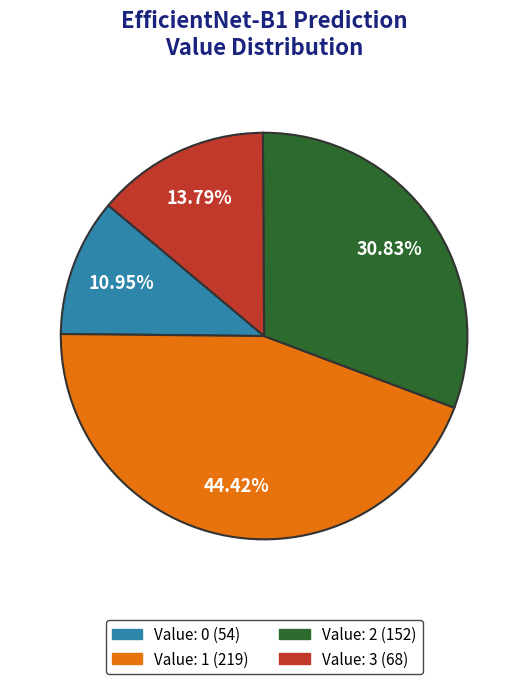

Count the number of slices in the pie.

4